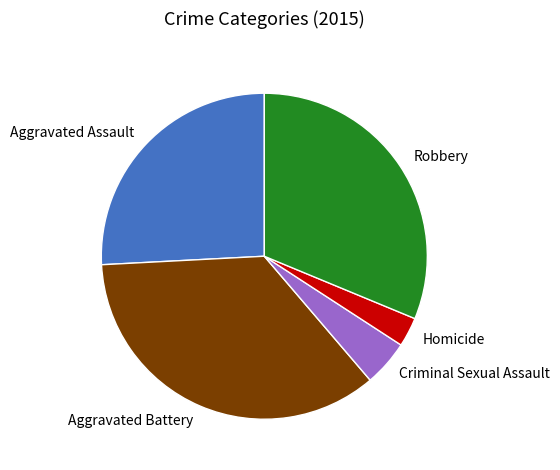

How many segments does this pie chart have?

5